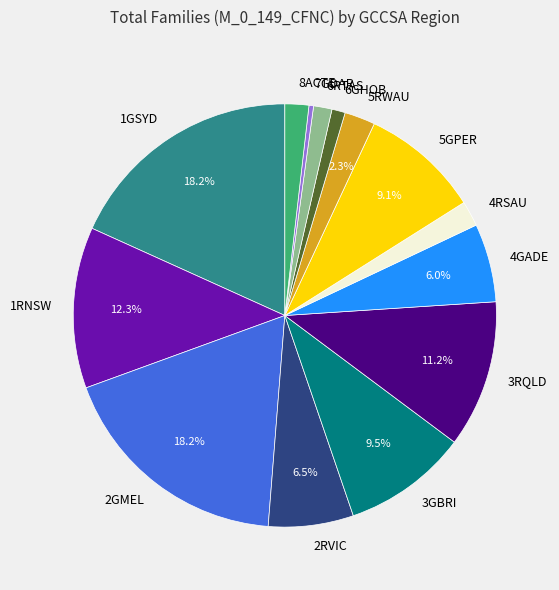

Combined, do 4RSAU and 5GPER account for over 50%?

No